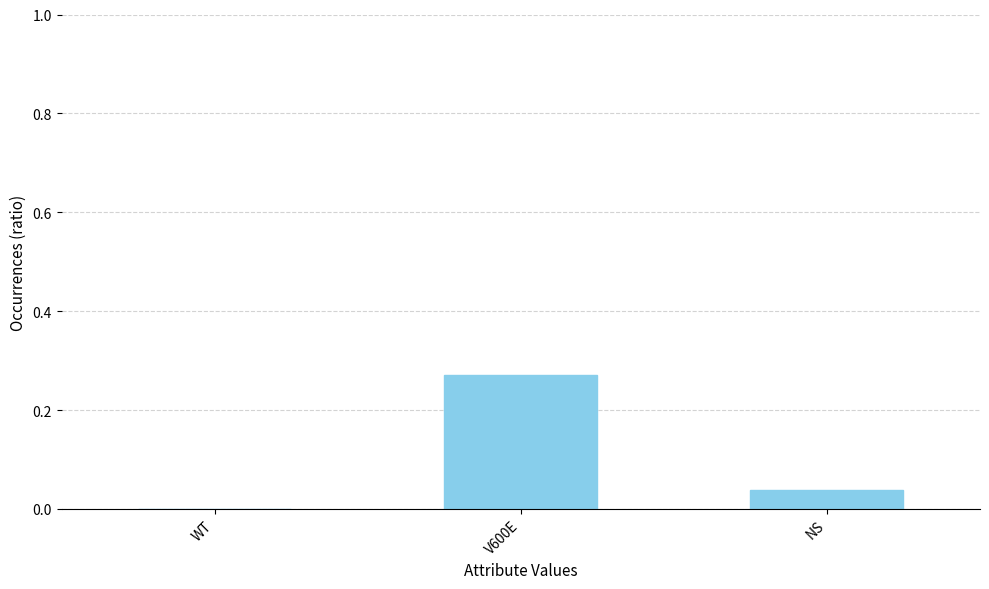

Are the bars horizontal?

No